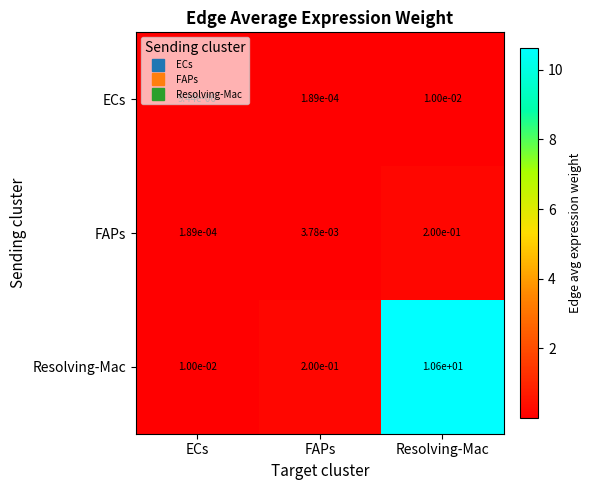

At which category does the chart reach its peak across all series?

Resolving-Mac